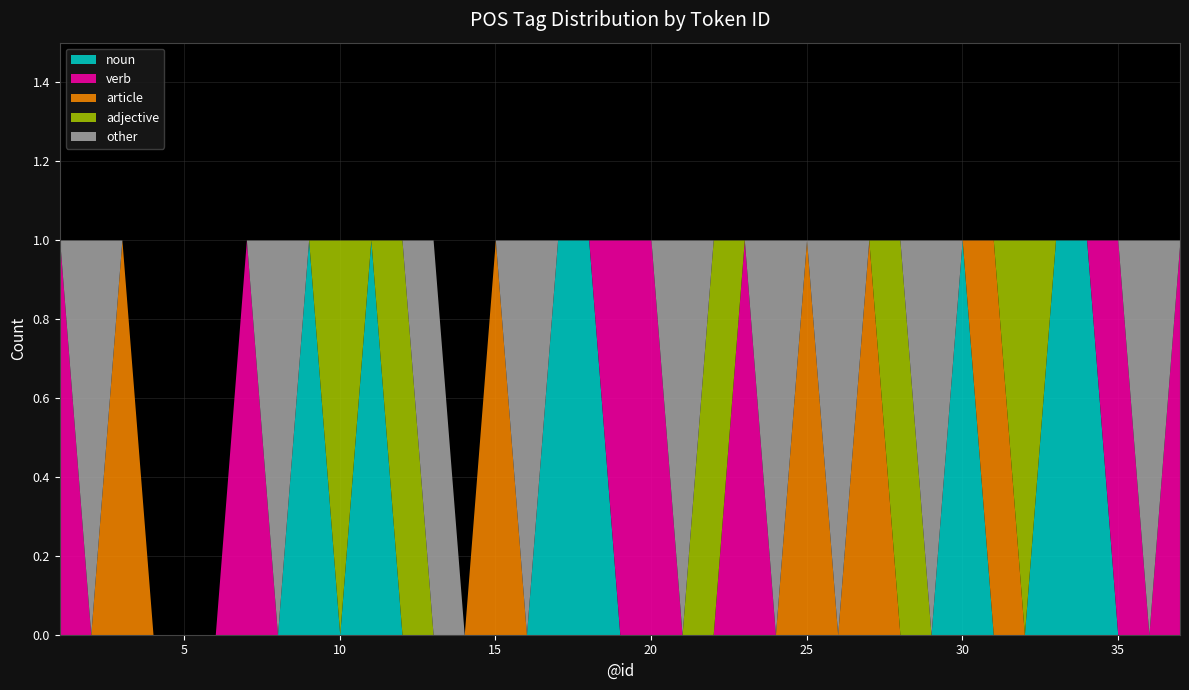

True or false: verb has a value of 0 at 10.

True